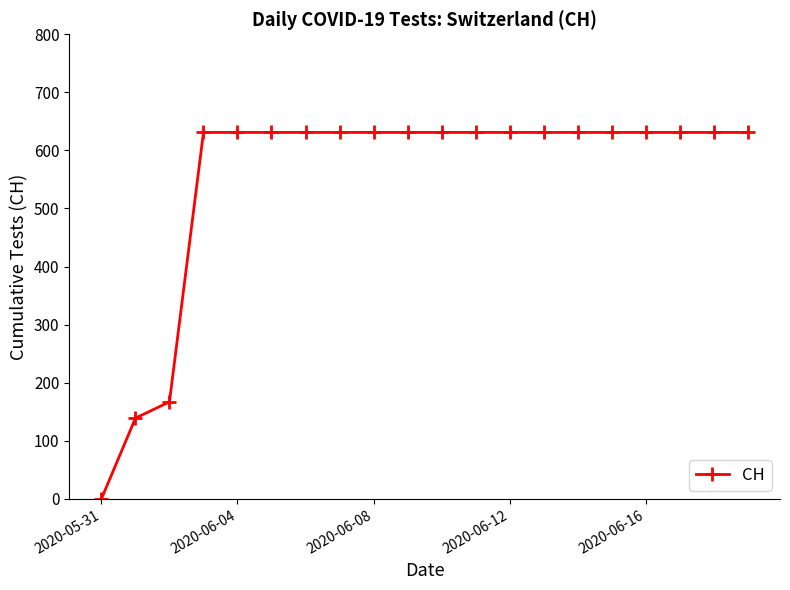

What is the greatest value displayed?

631